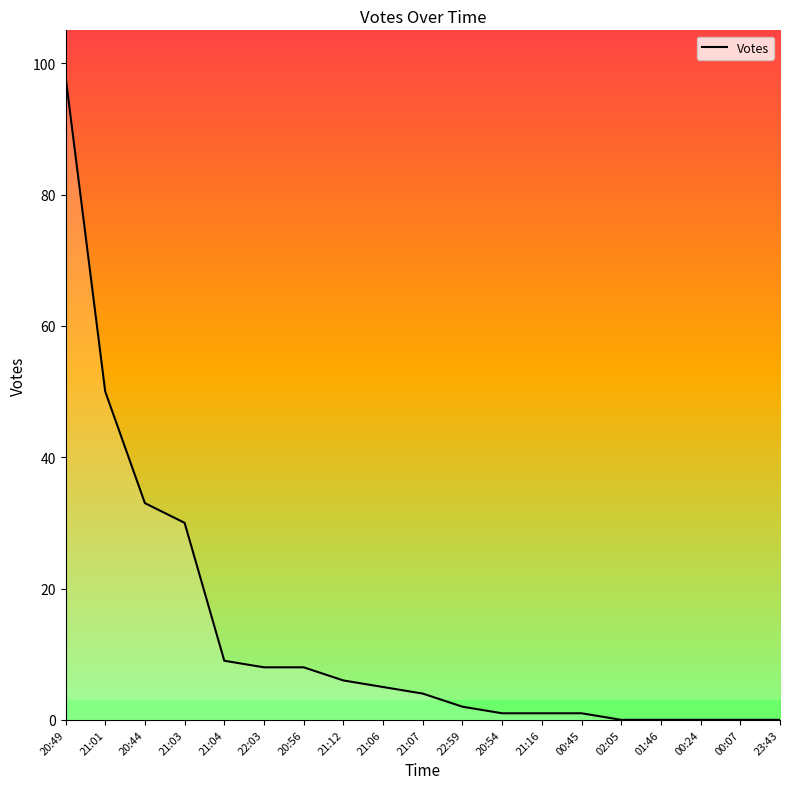

What is the maximum value shown in the chart?

98